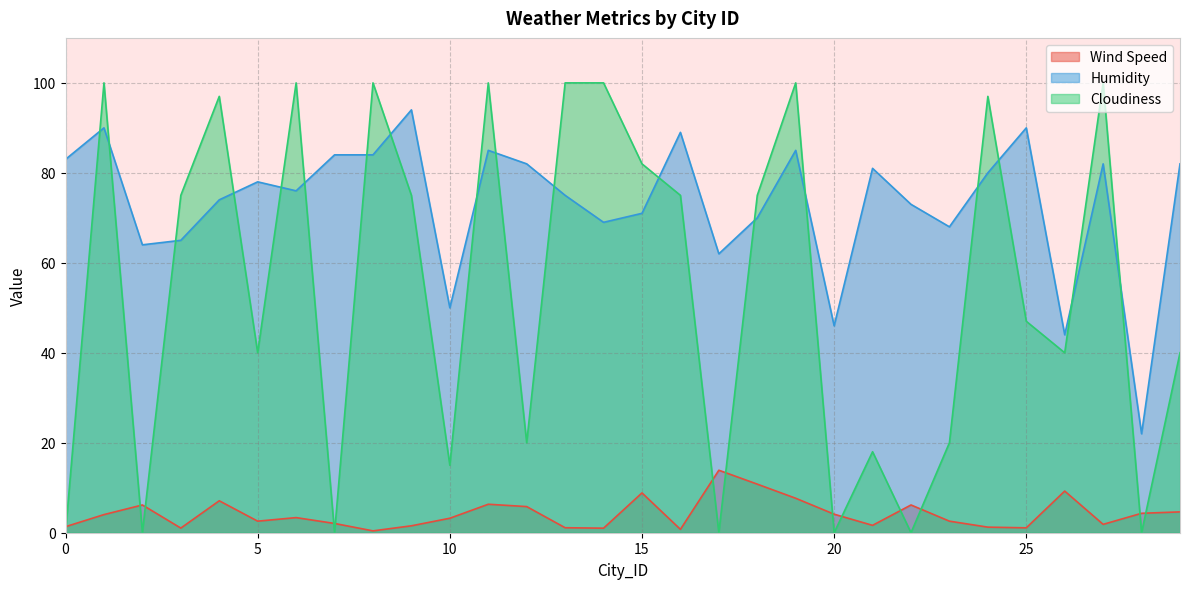

Between 21 and 22, which is larger?

22